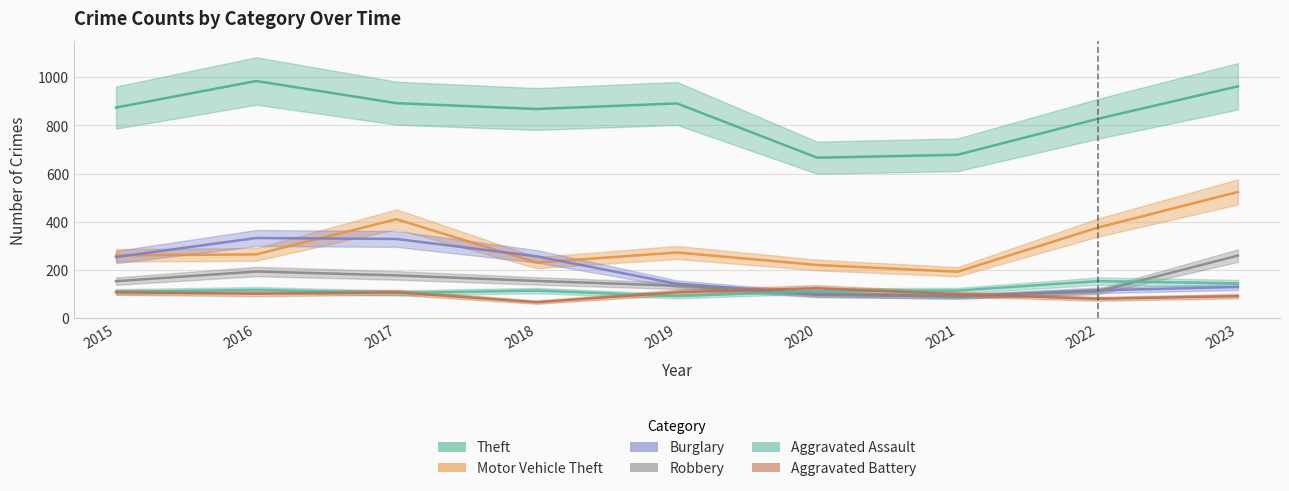

The value of Robbery at 2019 is 135. True or false?

True